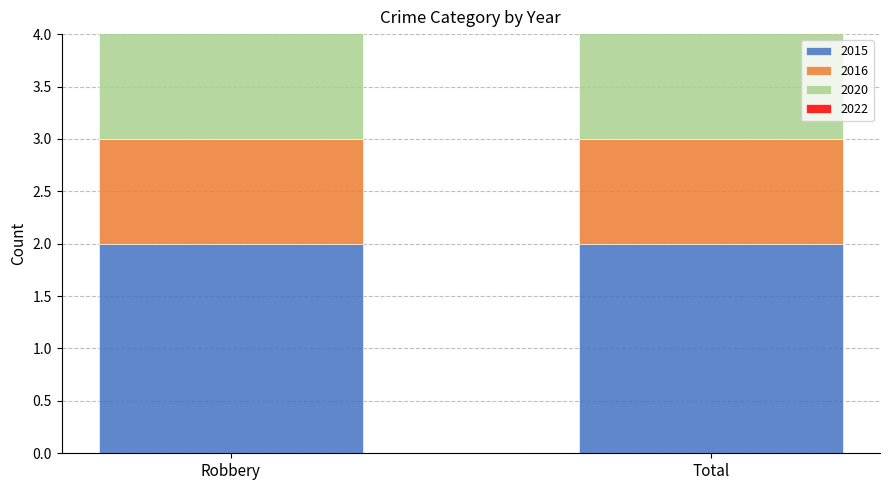

At which category is the sum across all series the highest?

Robbery